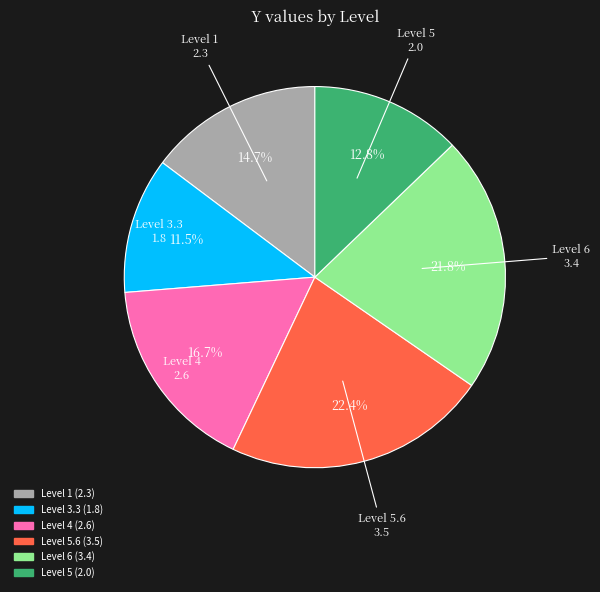

What is the ratio of the value at Level 3.3 to the value at Level 4?

0.7